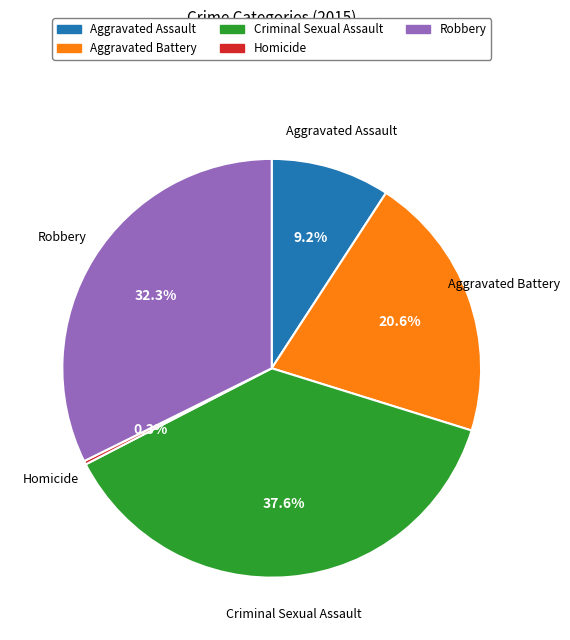

Does Aggravated Battery account for over 50% of the chart?

No